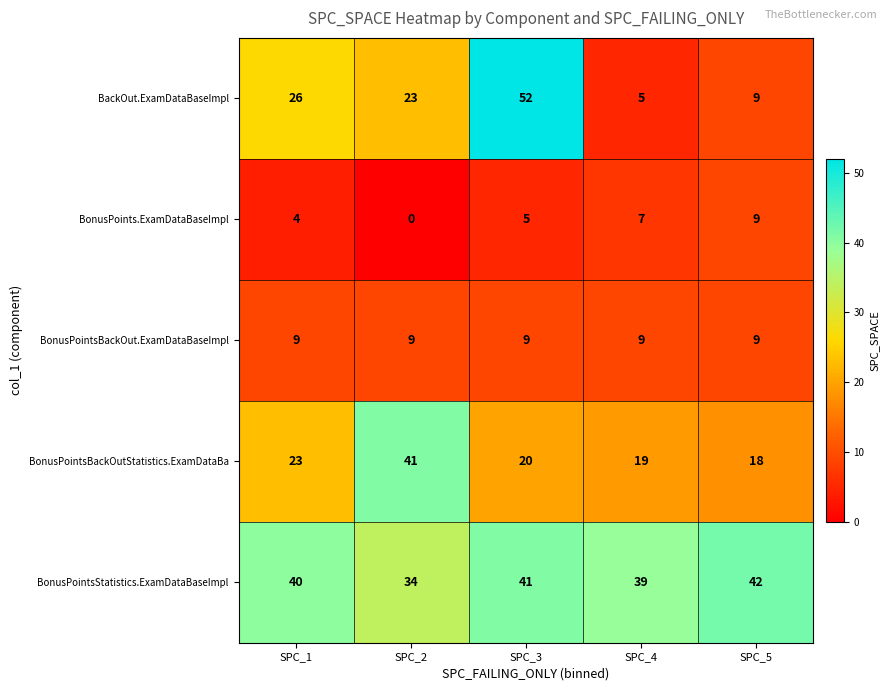

Rank the series at SPC_1 from highest to lowest value.

BonusPointsStatistics.ExamDataBaseImpl, BackOut.ExamDataBaseImpl, BonusPointsBackOutStatistics.ExamDataBa, BonusPointsBackOut.ExamDataBaseImpl, BonusPoints.ExamDataBaseImpl